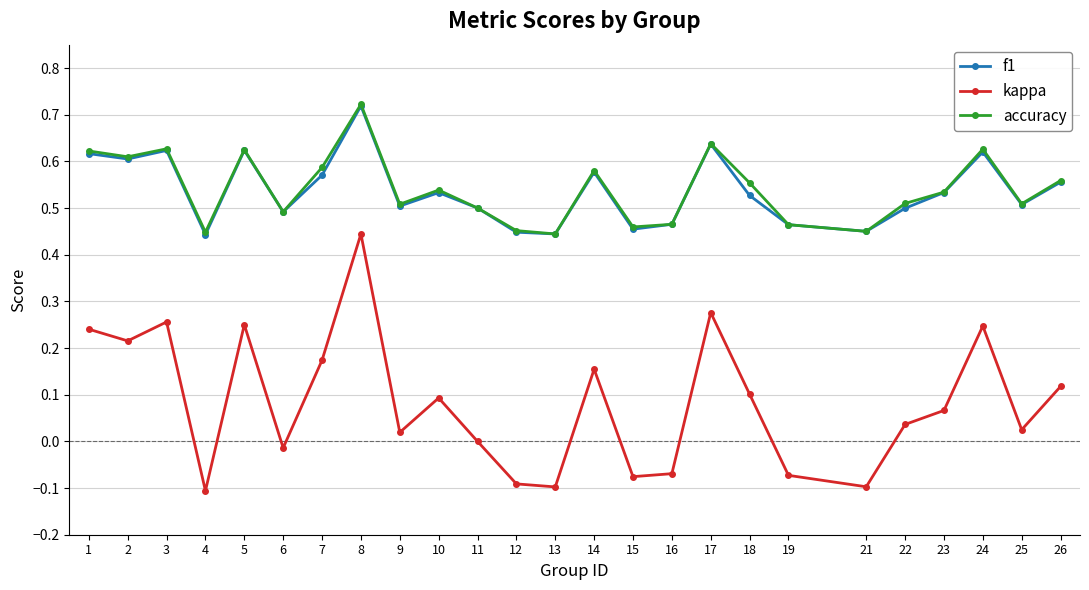

The value of kappa at 10 is 0.0. True or false?

False